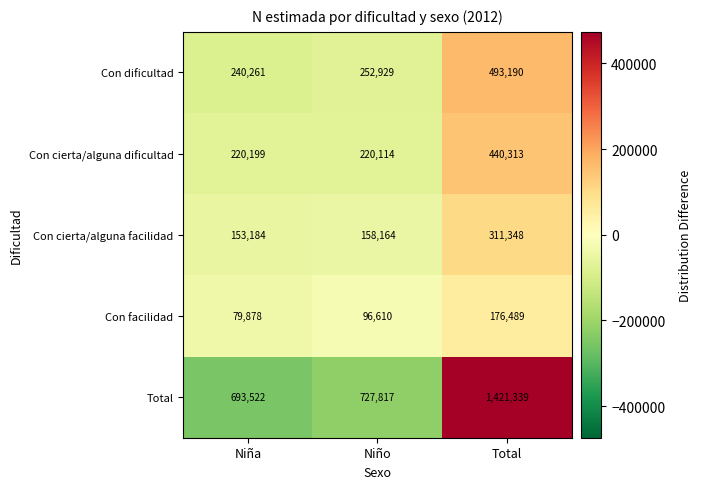

Count the Con facilidad values in the range 79878 to 176489.

3